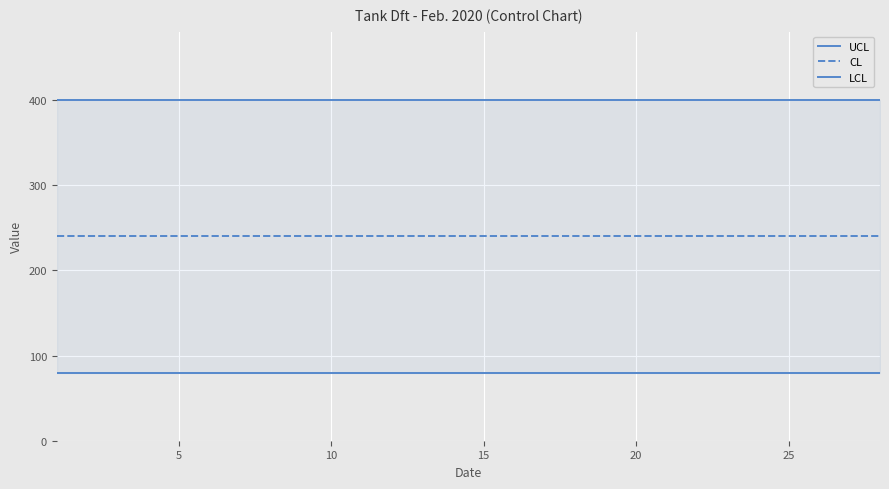

How many data points does each series have?

28